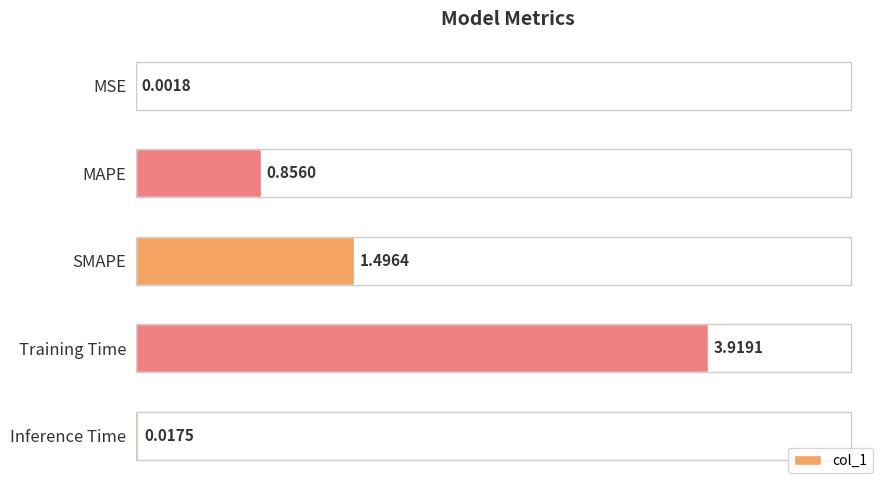

What is the ratio of the value at MAPE to the value at SMAPE?

0.6